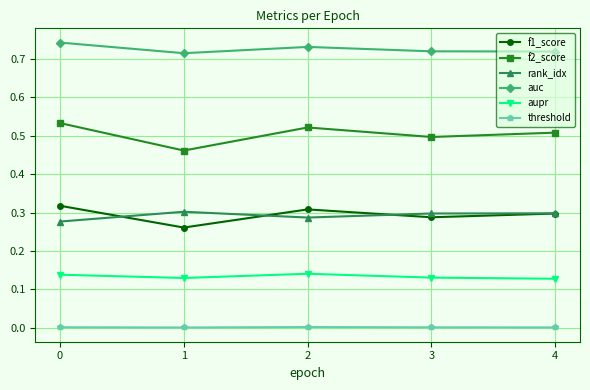

Is the value of aupr at 2 greater than the value of f1_score at 2?

No